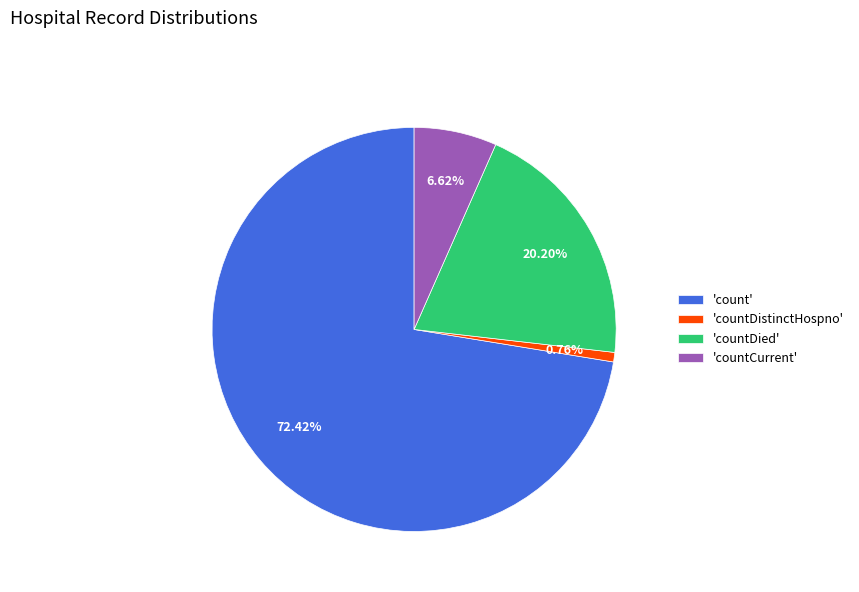

Which slice is the largest?

'count'